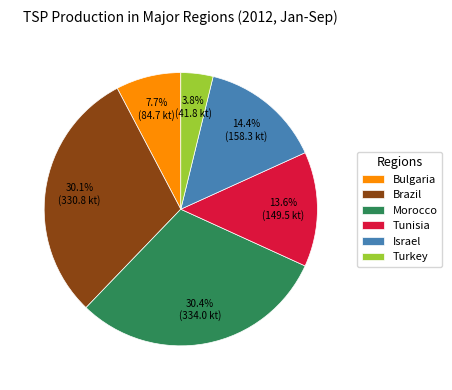

To the nearest percent, what is the difference between the largest and smallest slice percentages?

27%